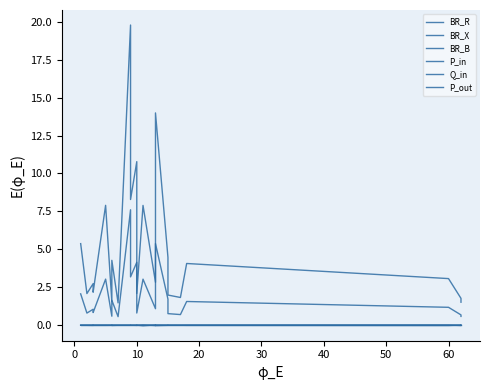

Is it true that BR_X equals 2.3 at 10?

False